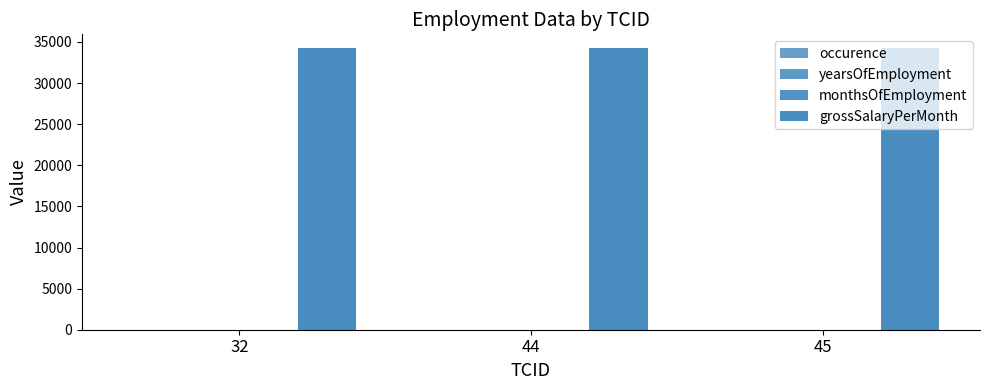

What is the minimum value shown in the chart?

1